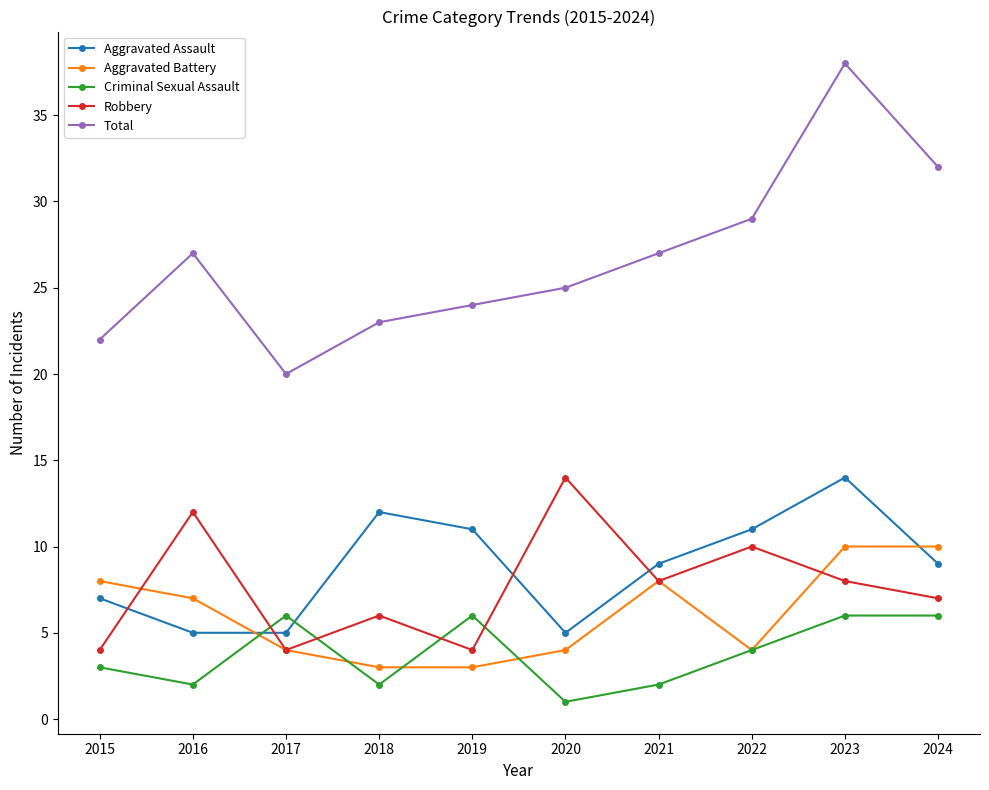

What is the minimum value for Aggravated Battery?

3